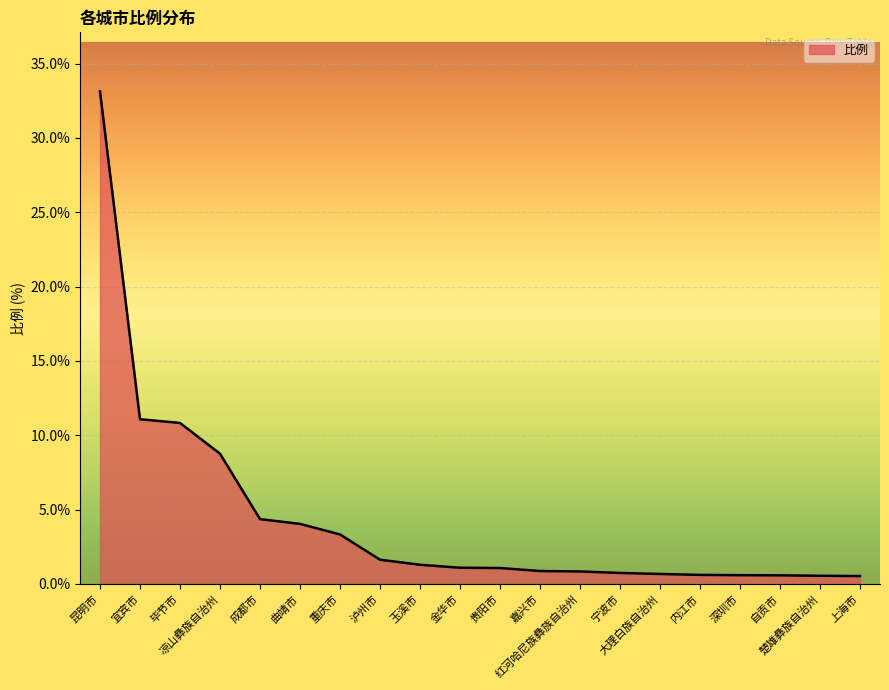

What is the greatest value displayed?

33.1